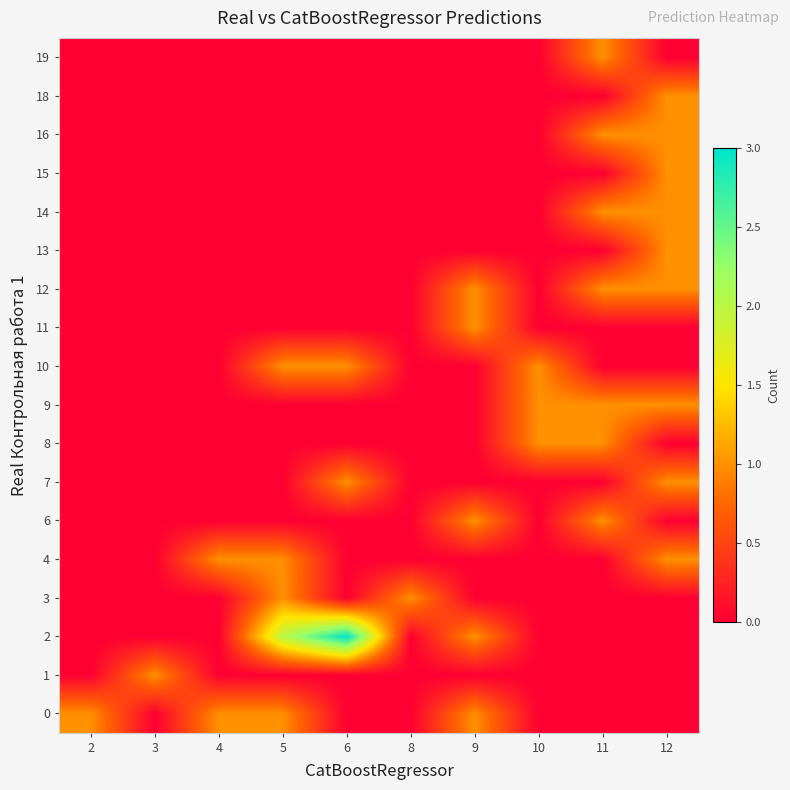

Reading left to right, extract all data points from this chart.

0: 2=1	3=0	4=1	5=1	6=0	8=0	9=1	10=0	11=0	12=0
1: 2=0	3=1	4=0	5=0	6=0	8=0	9=0	10=0	11=0	12=0
2: 2=0	3=0	4=0	5=2	6=3	8=0	9=1	10=0	11=0	12=0
3: 2=0	3=0	4=0	5=1	6=0	8=1	9=0	10=0	11=0	12=0
4: 2=0	3=0	4=1	5=1	6=0	8=0	9=0	10=0	11=0	12=1
6: 2=0	3=0	4=0	5=0	6=0	8=0	9=1	10=0	11=1	12=0
7: 2=0	3=0	4=0	5=0	6=1	8=0	9=0	10=0	11=0	12=1
8: 2=0	3=0	4=0	5=0	6=0	8=0	9=0	10=1	11=1	12=0
9: 2=0	3=0	4=0	5=0	6=0	8=0	9=0	10=1	11=1	12=1
10: 2=0	3=0	4=0	5=1	6=1	8=0	9=0	10=1	11=0	12=0
11: 2=0	3=0	4=0	5=0	6=0	8=0	9=1	10=0	11=0	12=0
12: 2=0	3=0	4=0	5=0	6=0	8=0	9=1	10=0	11=1	12=1
13: 2=0	3=0	4=0	5=0	6=0	8=0	9=0	10=0	11=0	12=1
14: 2=0	3=0	4=0	5=0	6=0	8=0	9=0	10=0	11=1	12=1
15: 2=0	3=0	4=0	5=0	6=0	8=0	9=0	10=0	11=0	12=1
16: 2=0	3=0	4=0	5=0	6=0	8=0	9=0	10=0	11=1	12=1
18: 2=0	3=0	4=0	5=0	6=0	8=0	9=0	10=0	11=0	12=1
19: 2=0	3=0	4=0	5=0	6=0	8=0	9=0	10=0	11=1	12=0